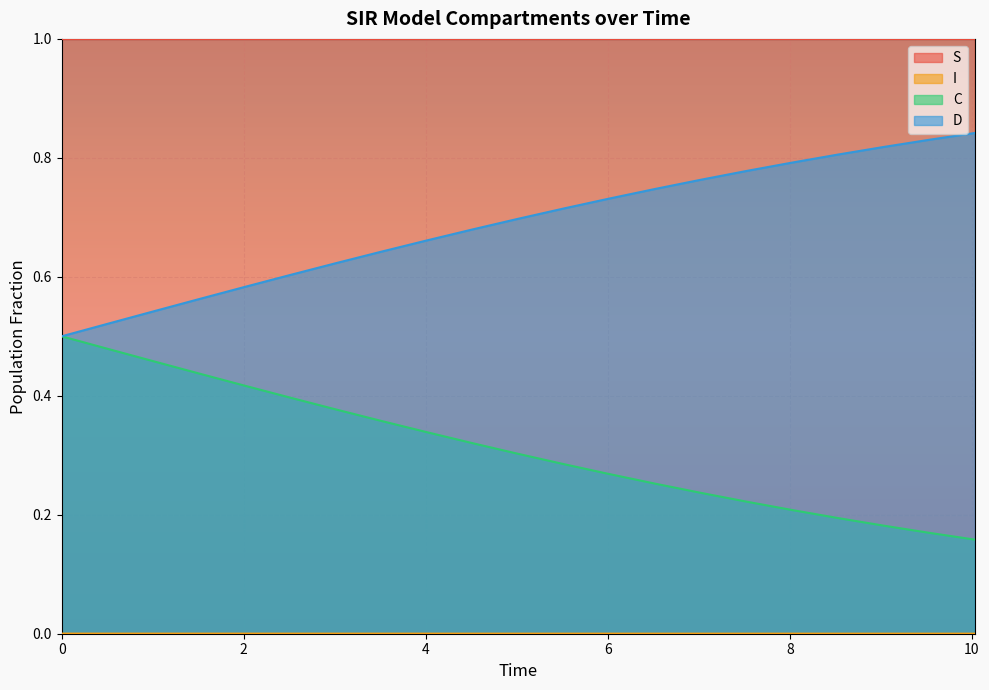

At how many categories does at least one series exceed 0?

21